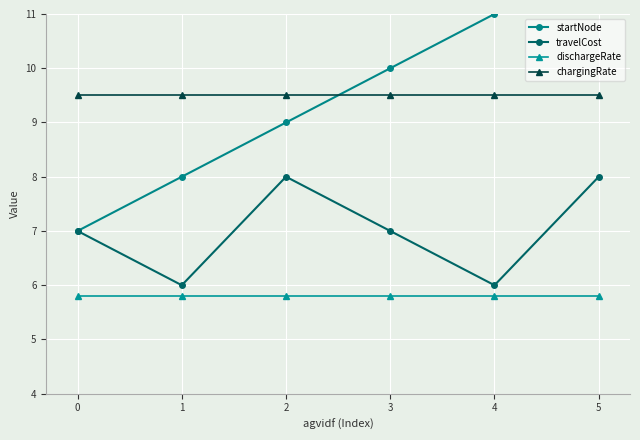

True or false: chargingRate has a value of 15.3 at 1.

False